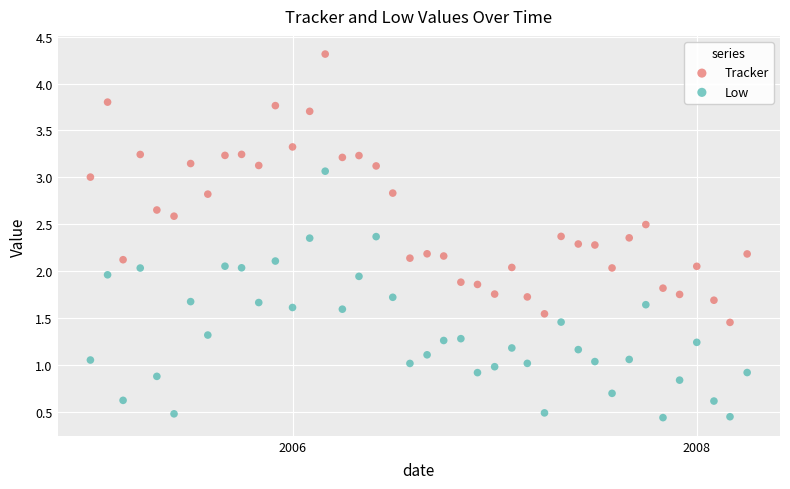

Which series reaches the minimum Y coordinate?

Low